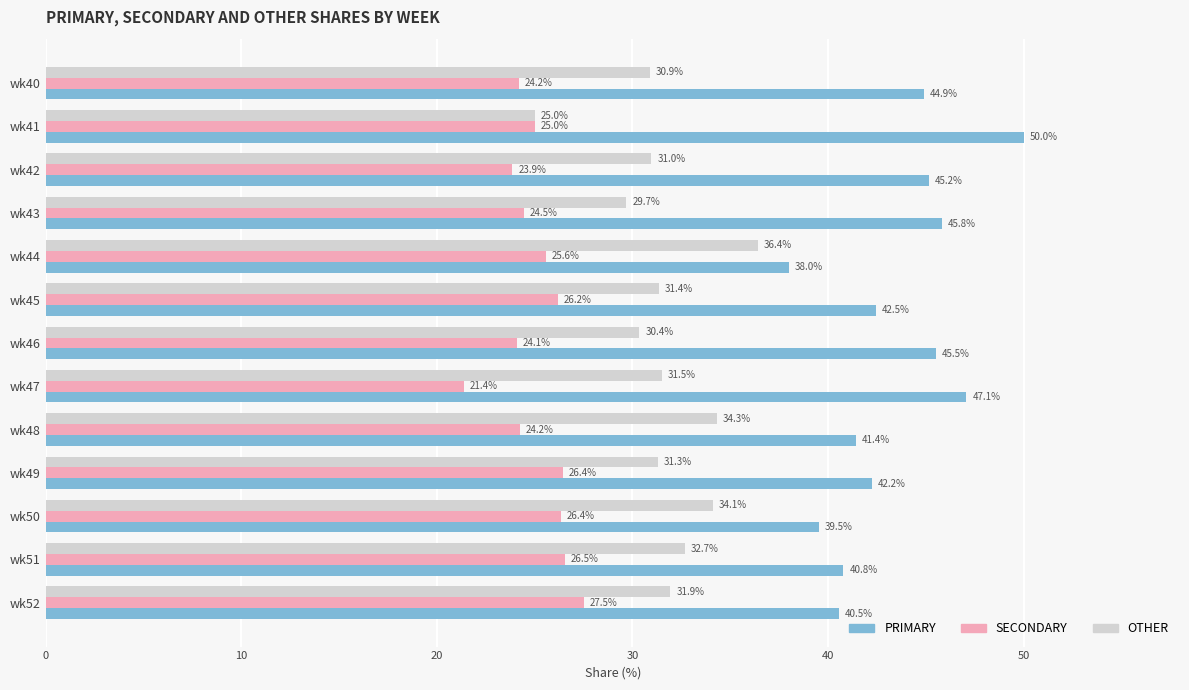

Which series has the widest spread of values?

PRIMARY